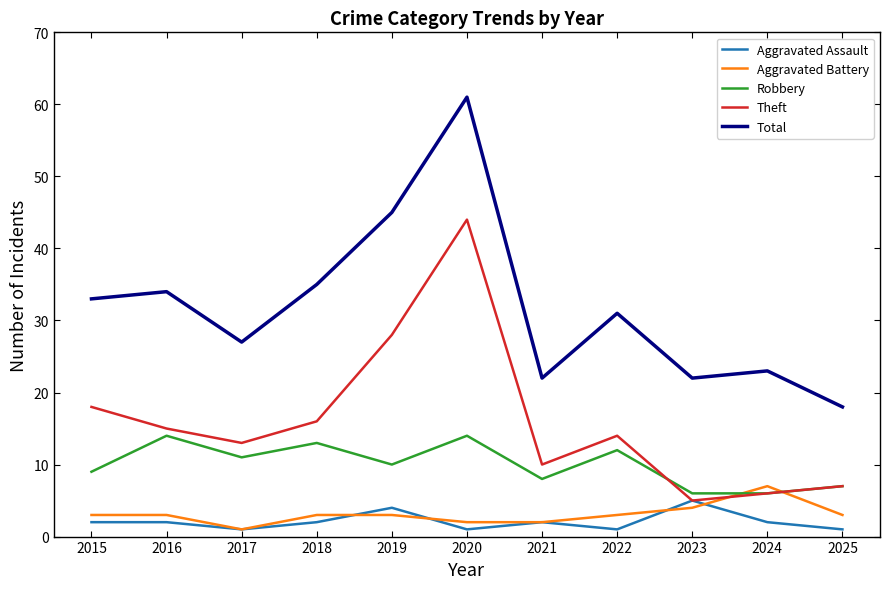

What is the greatest value displayed?

61